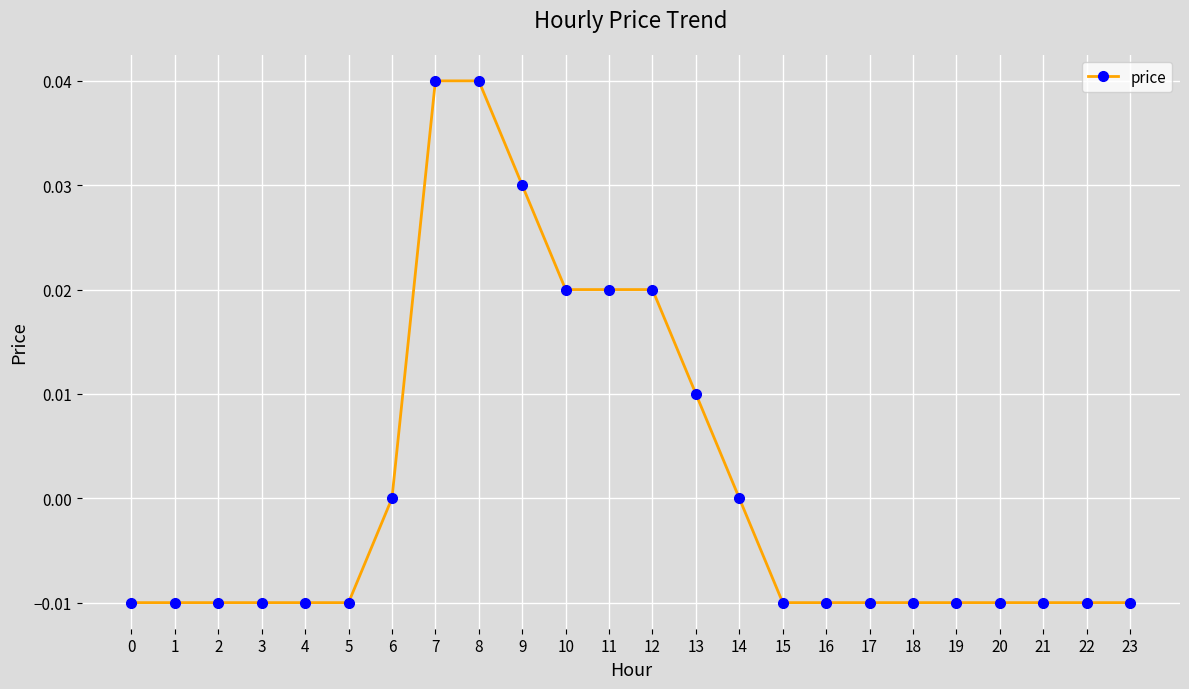

Which has a higher value, 11 or 21?

11